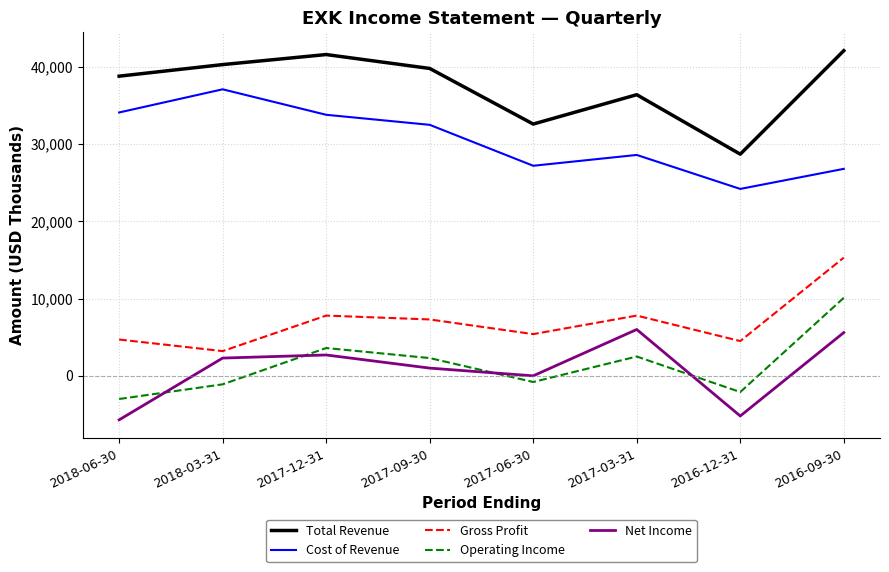

The value of Operating Income at 2017-06-30 is -800. True or false?

True